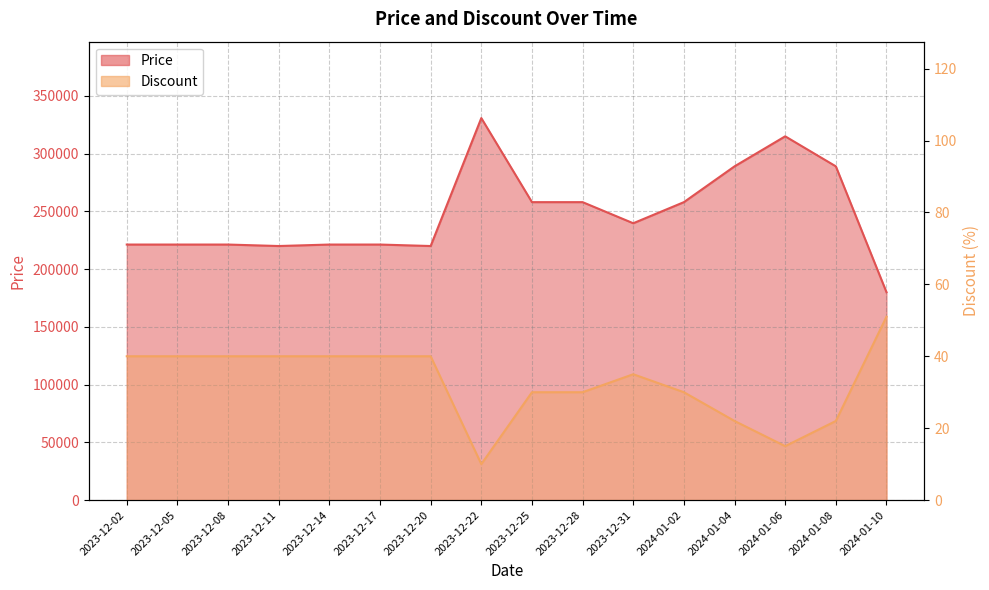

How many data points does each series have?

16